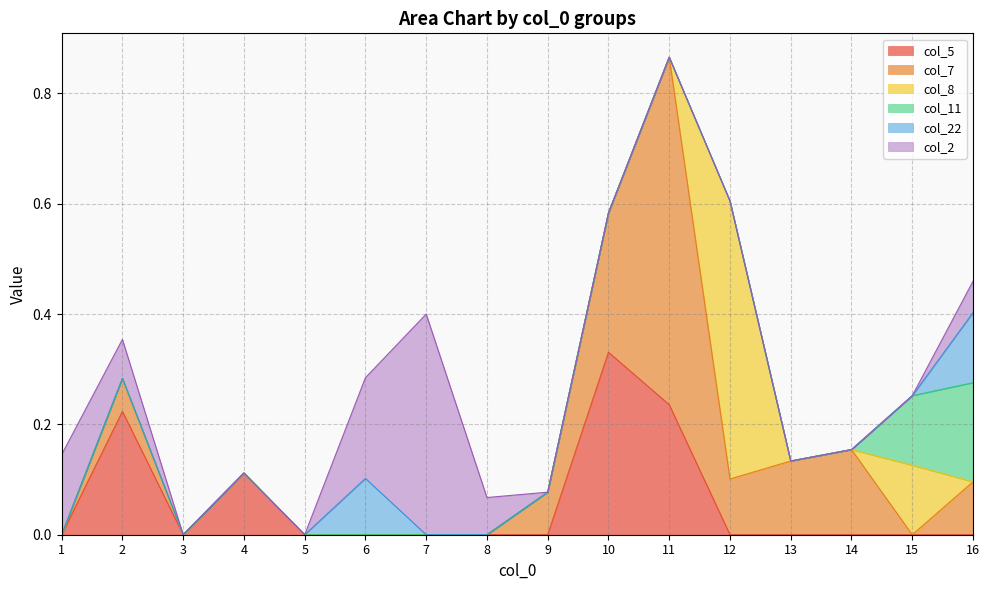

True or false: col_7 has more than 0 interior local peaks.

True